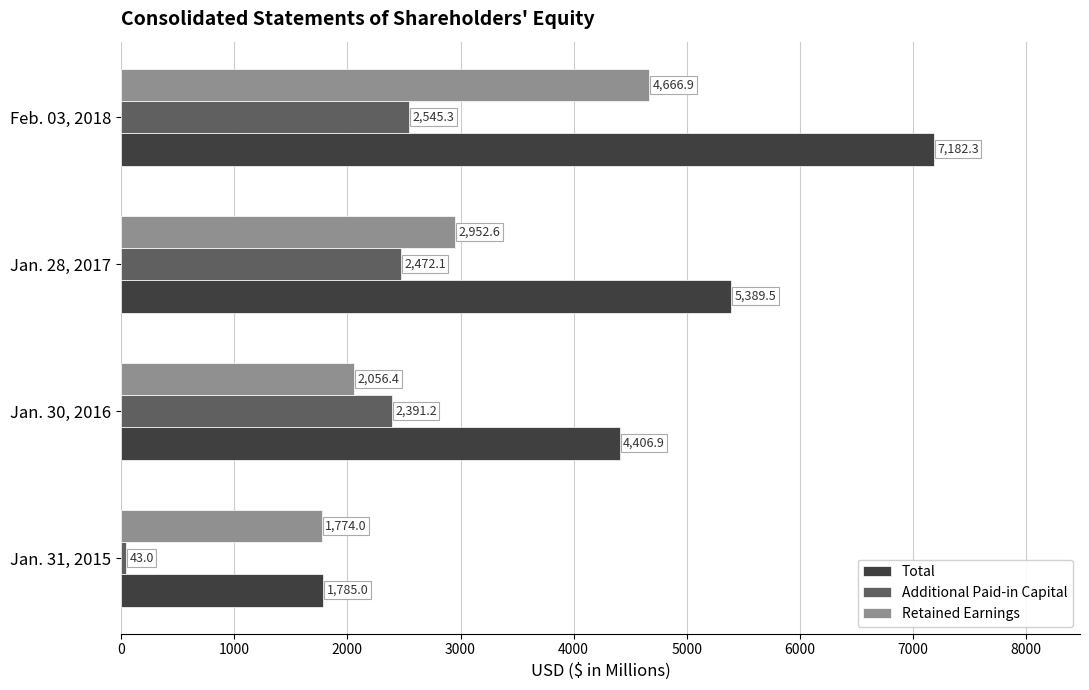

What is the maximum value shown in the chart?

7182.3